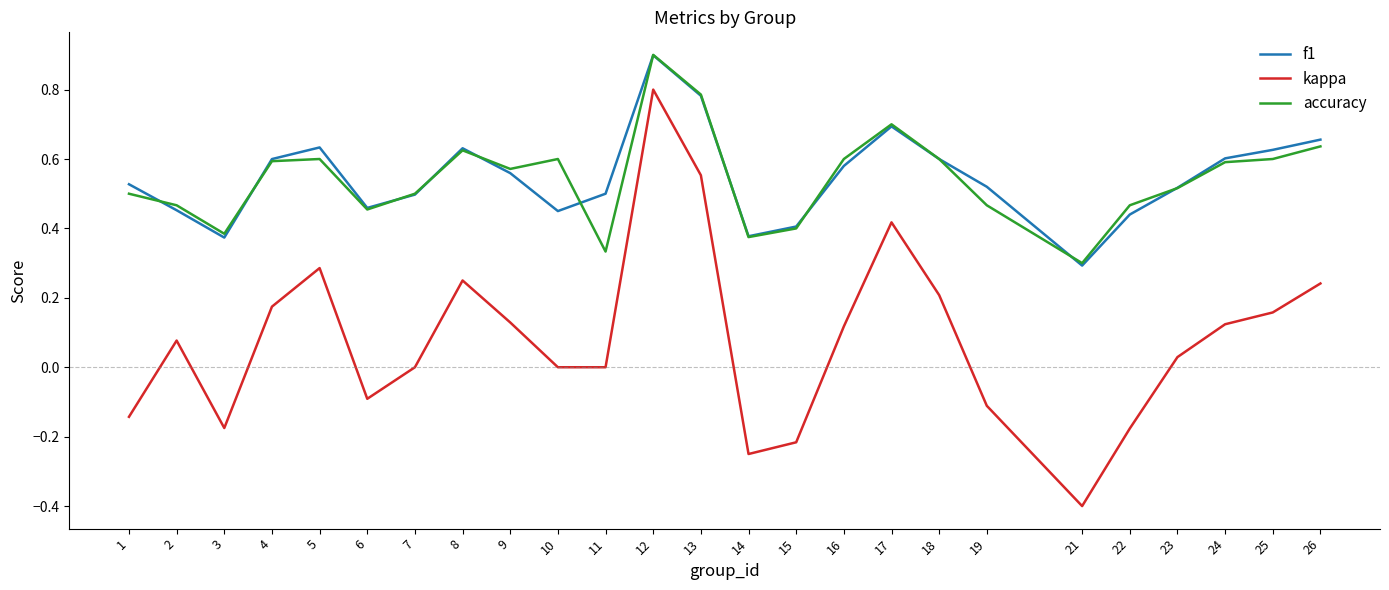

At how many categories does at least one series exceed 0?

25